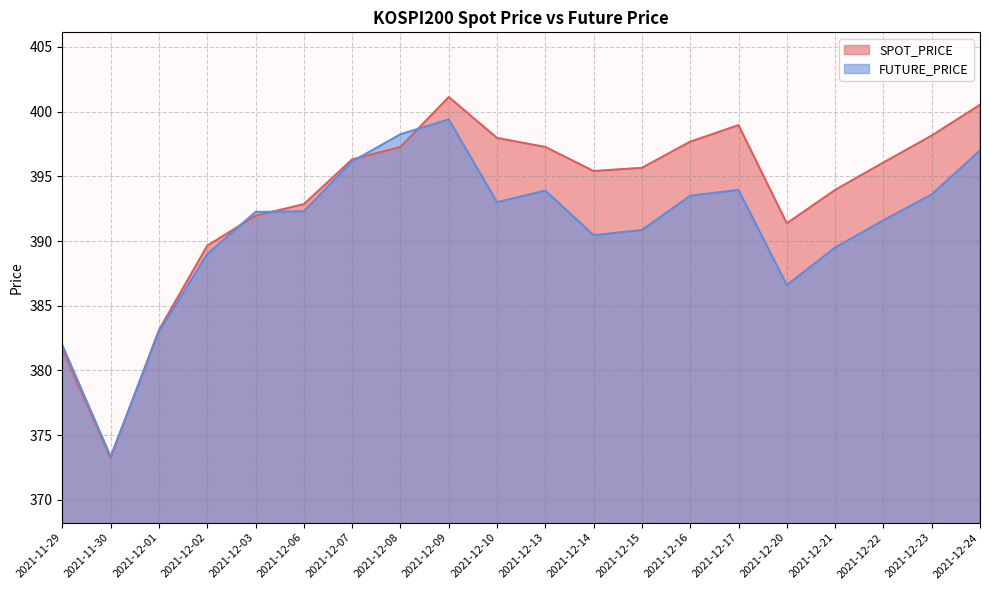

Which series has the widest spread of values?

SPOT_PRICE